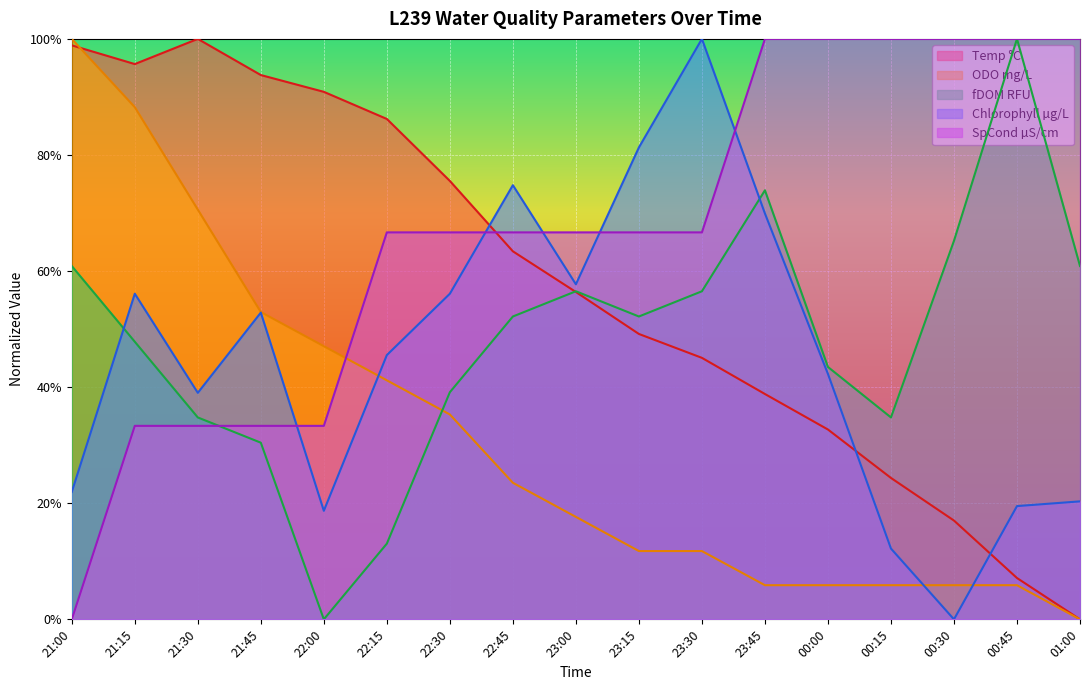

True or false: Temp °C has more than 1 interior local peaks.

False